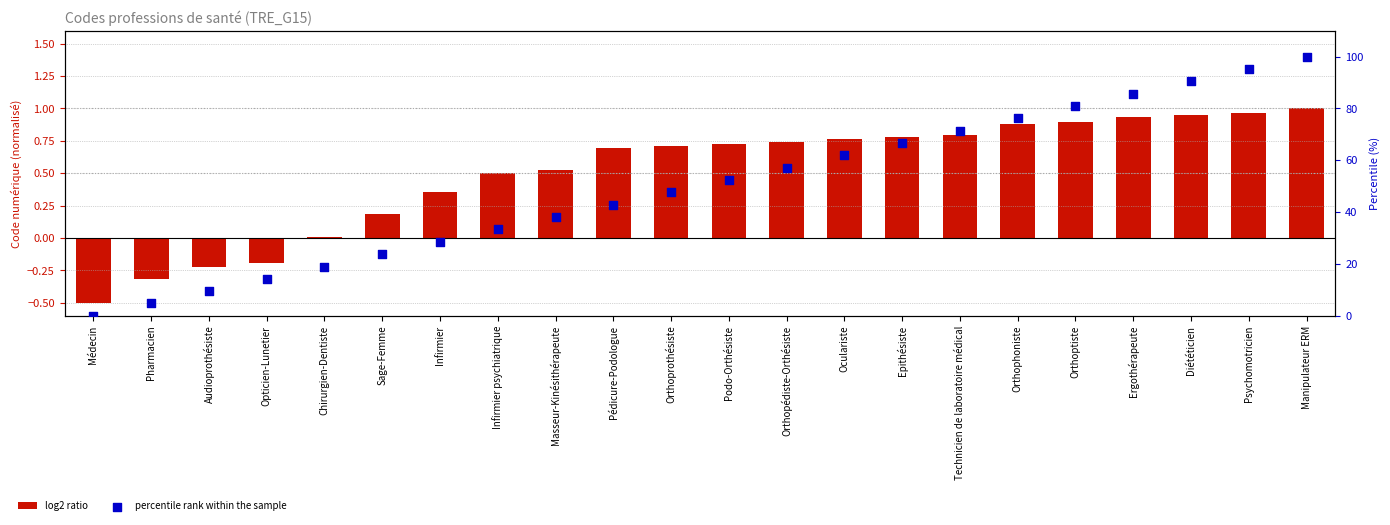

Which series has the widest spread of Y values?

percentile rank within the sample